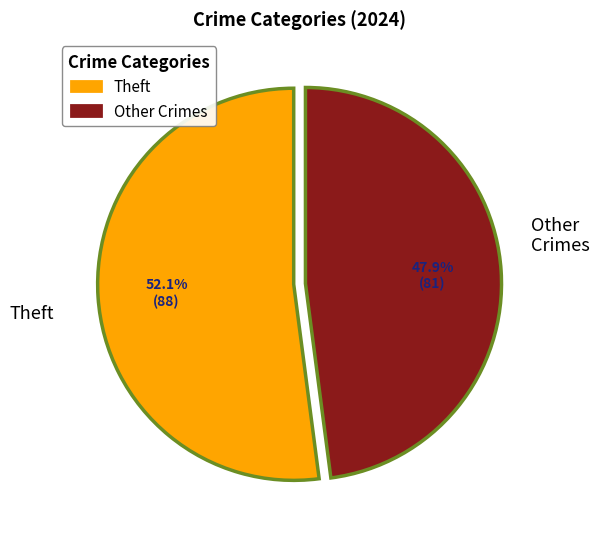

What is the smallest slice in the pie chart?

Other Crimes